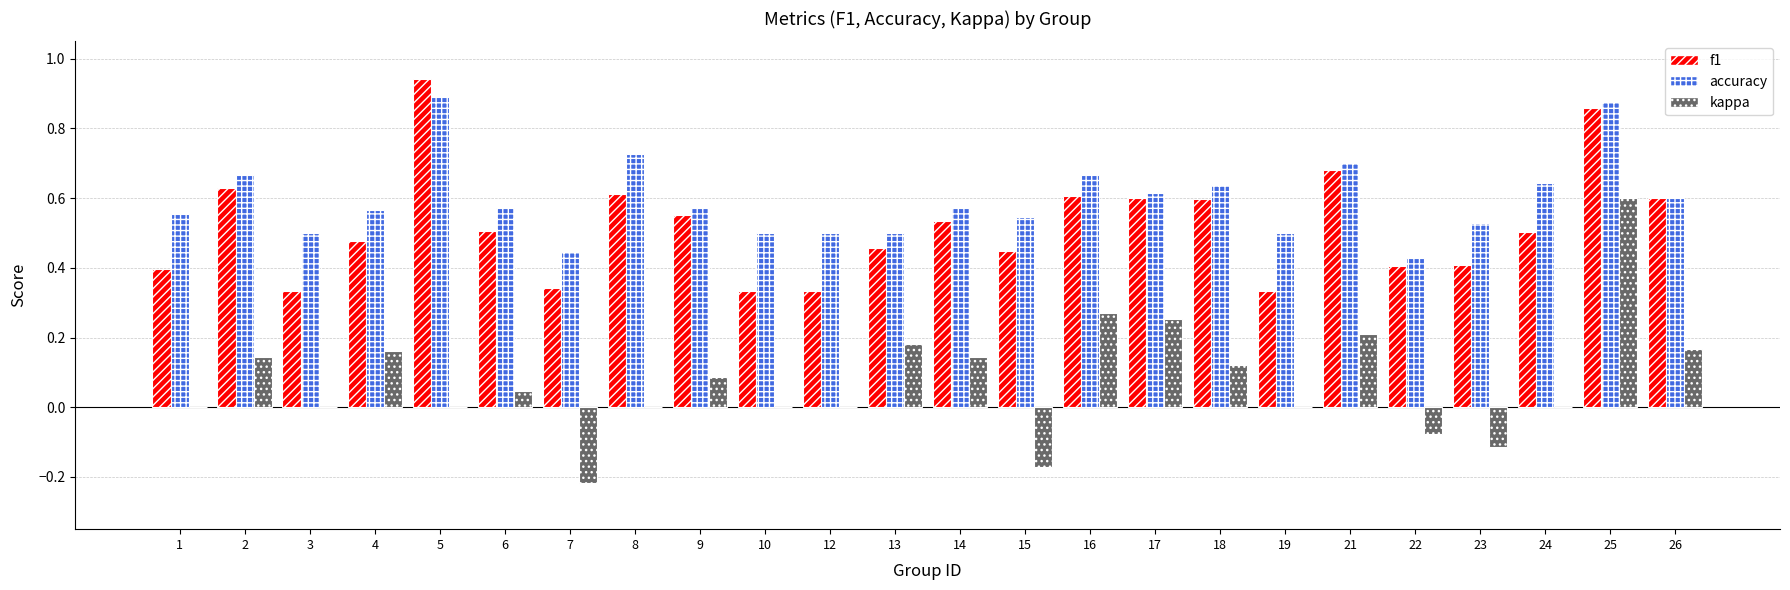

What are all the series names shown in the legend?

f1, accuracy, kappa